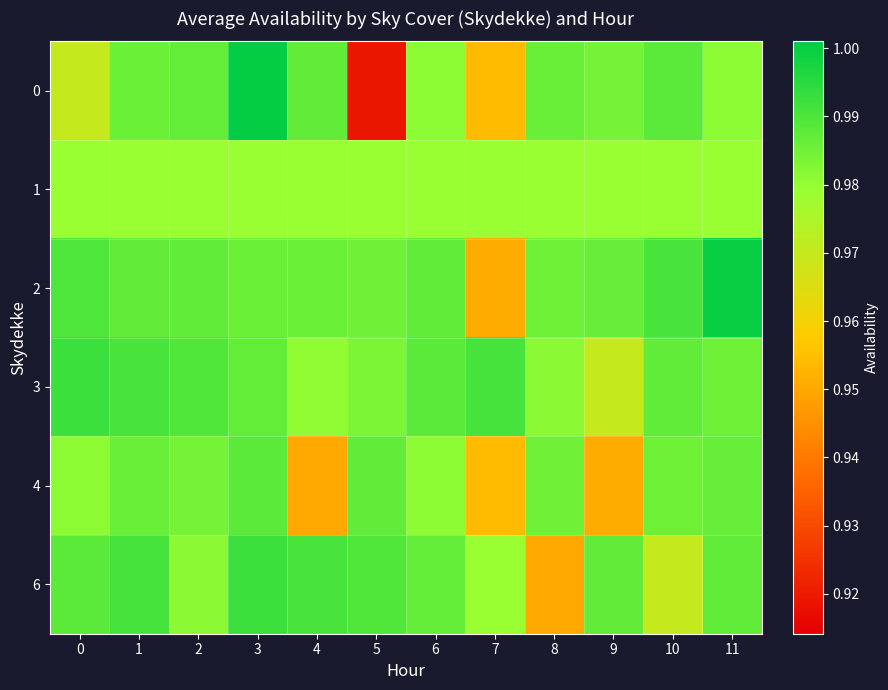

List the series in order of their peak value, highest first.

0, 2, 3, 6, 4, 1